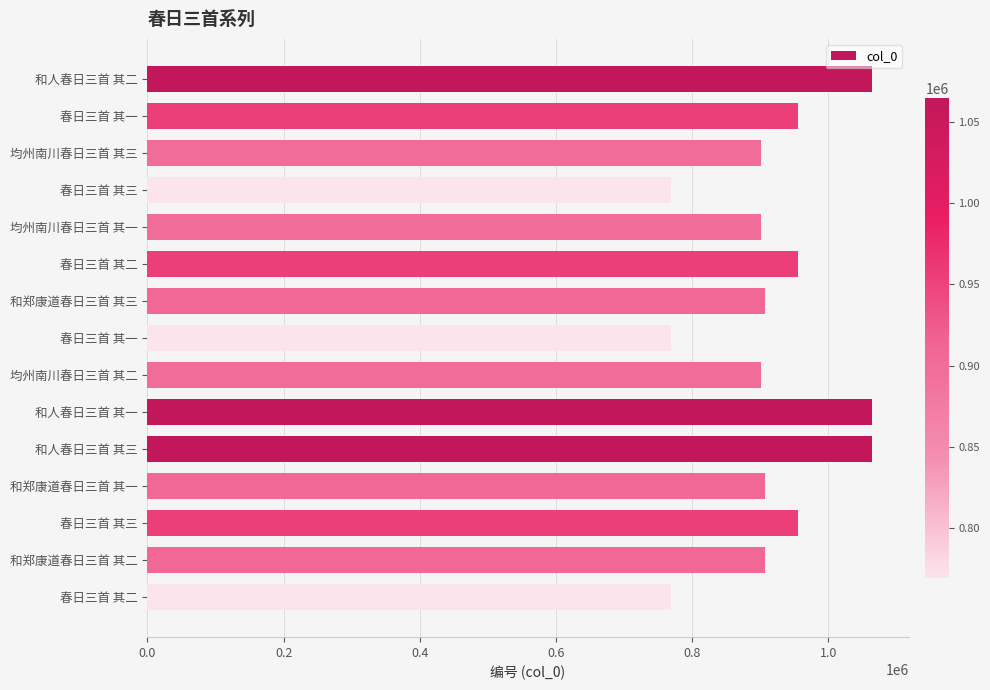

How many bars are there in total?

15